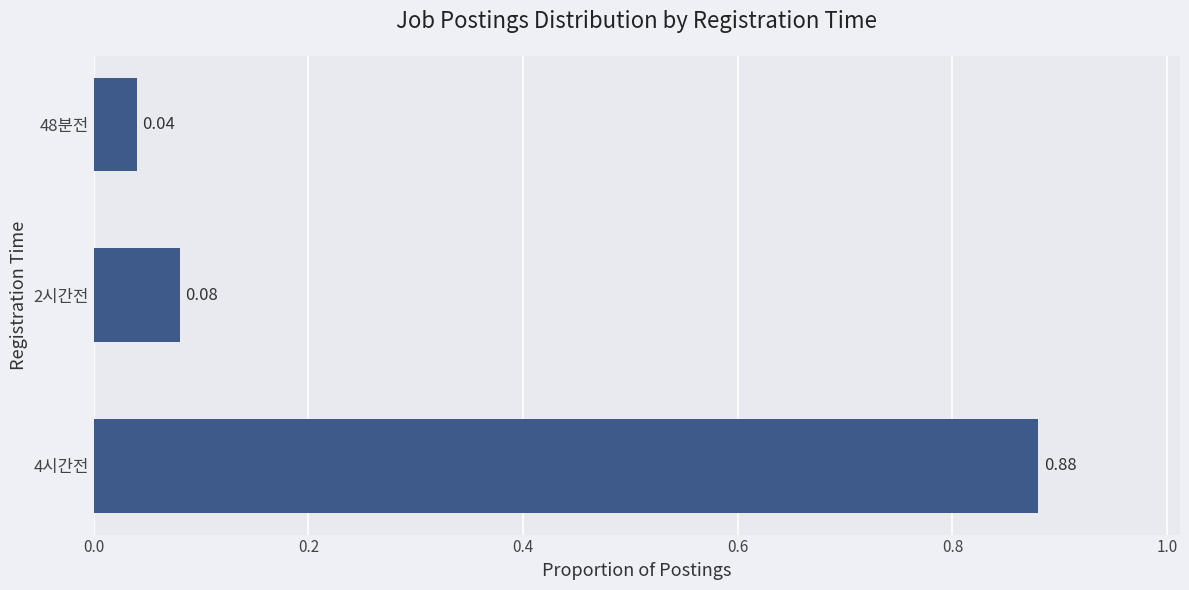

What is the difference between the maximum and minimum values?

0.8